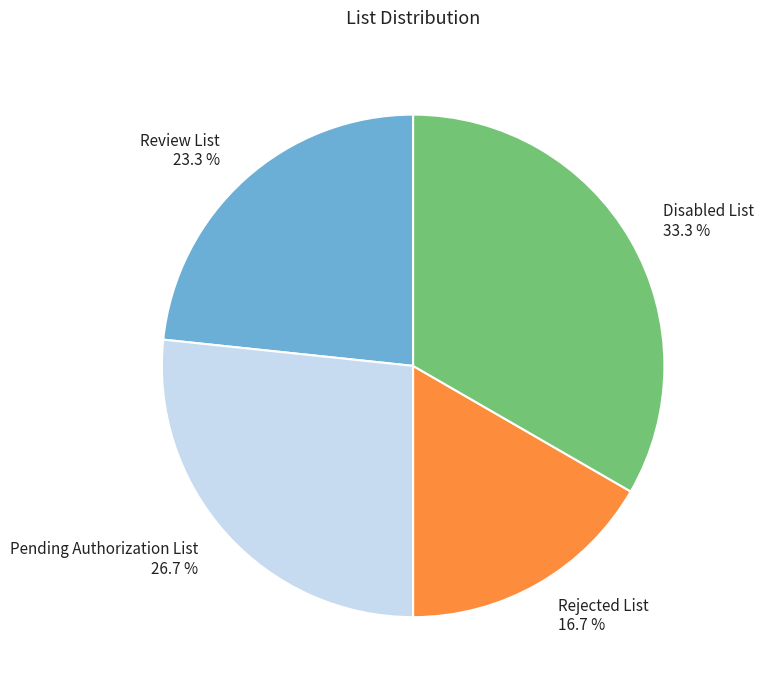

Which slice is the largest?

Disabled List